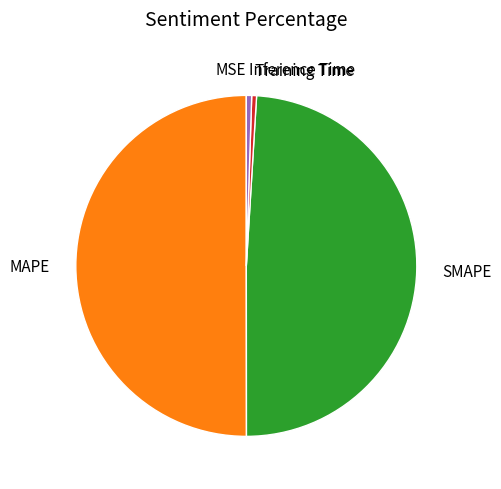

Approximately how many times larger is the value at MAPE compared to SMAPE?

1.0